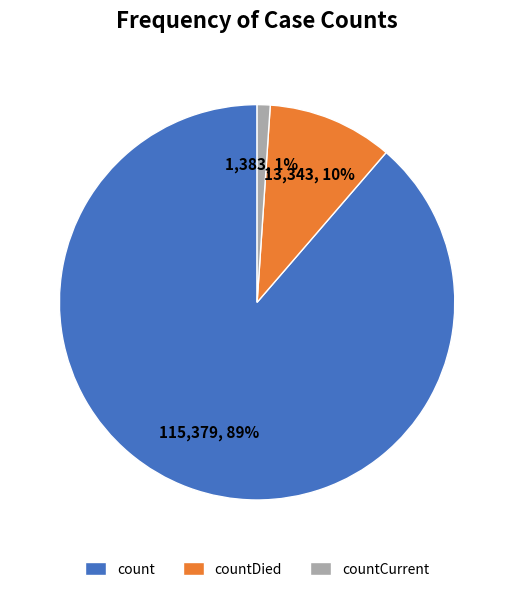

What percentage is the count slice, to the nearest percent?

89%